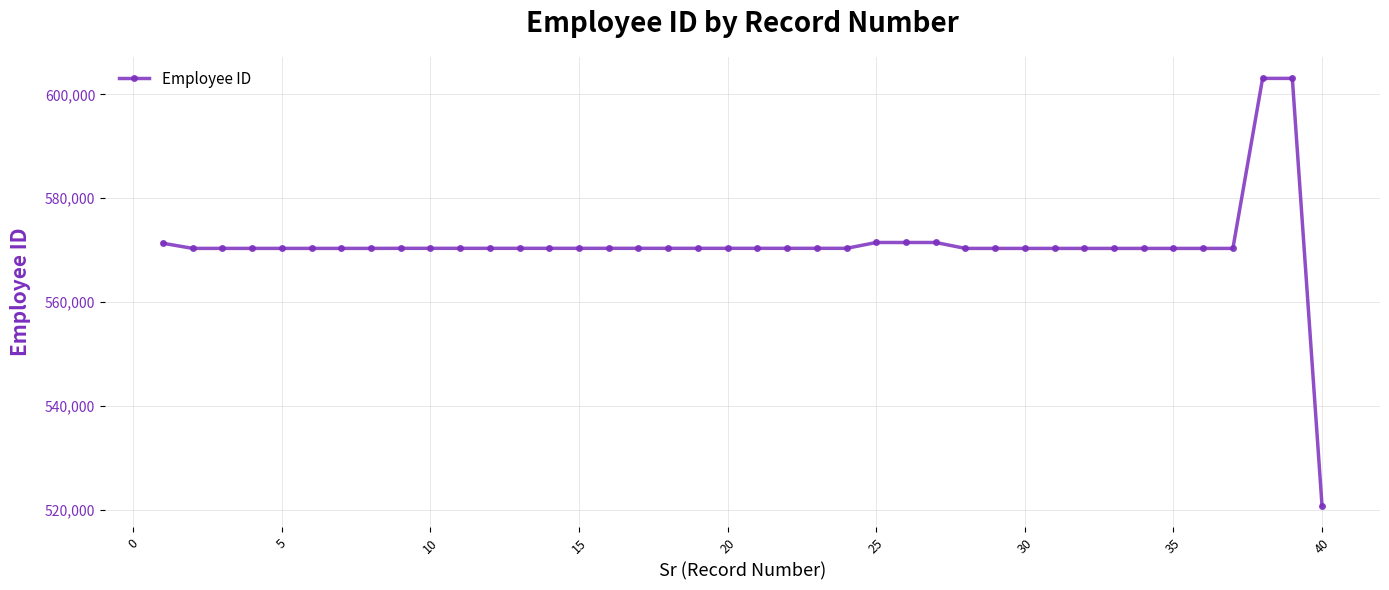

Is this an area chart (filled region under the line)?

No